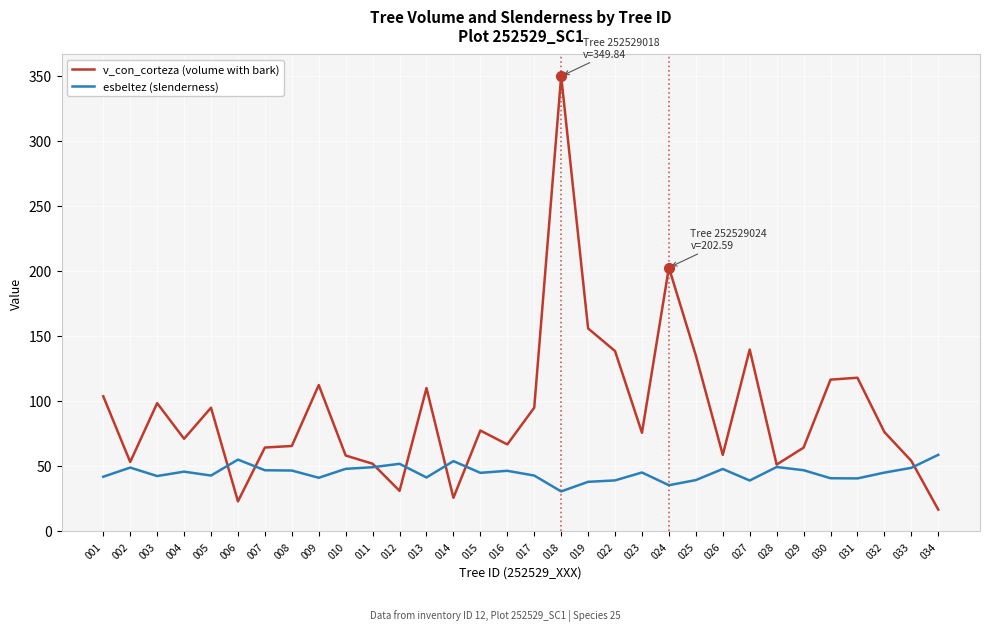

The value of v_con_corteza (volume with bark) at 017 is 36.4. True or false?

False